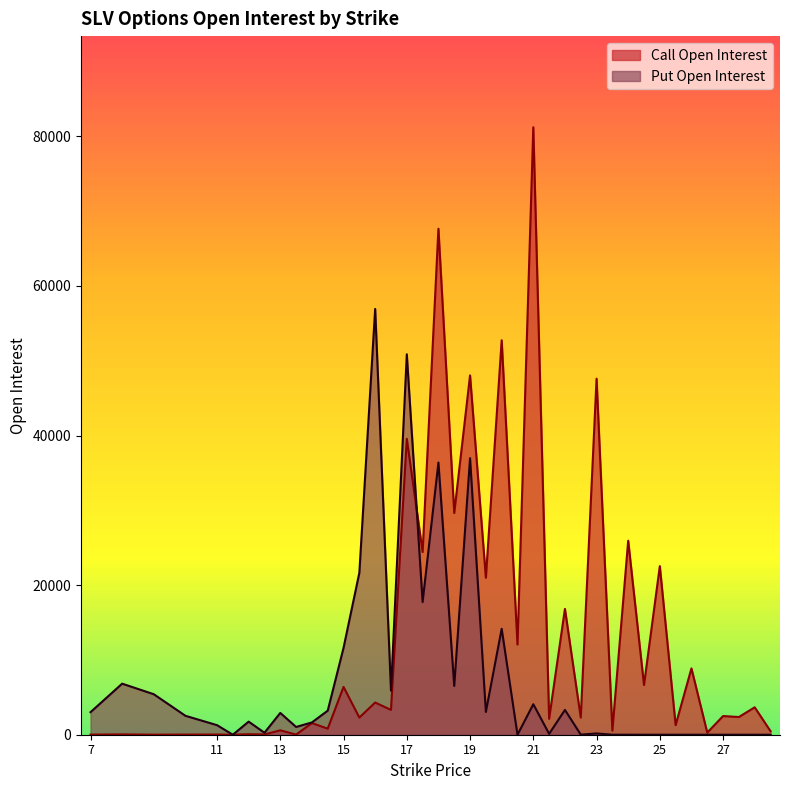

True or false: Call Open Interest and Put Open Interest intersect in this chart.

True